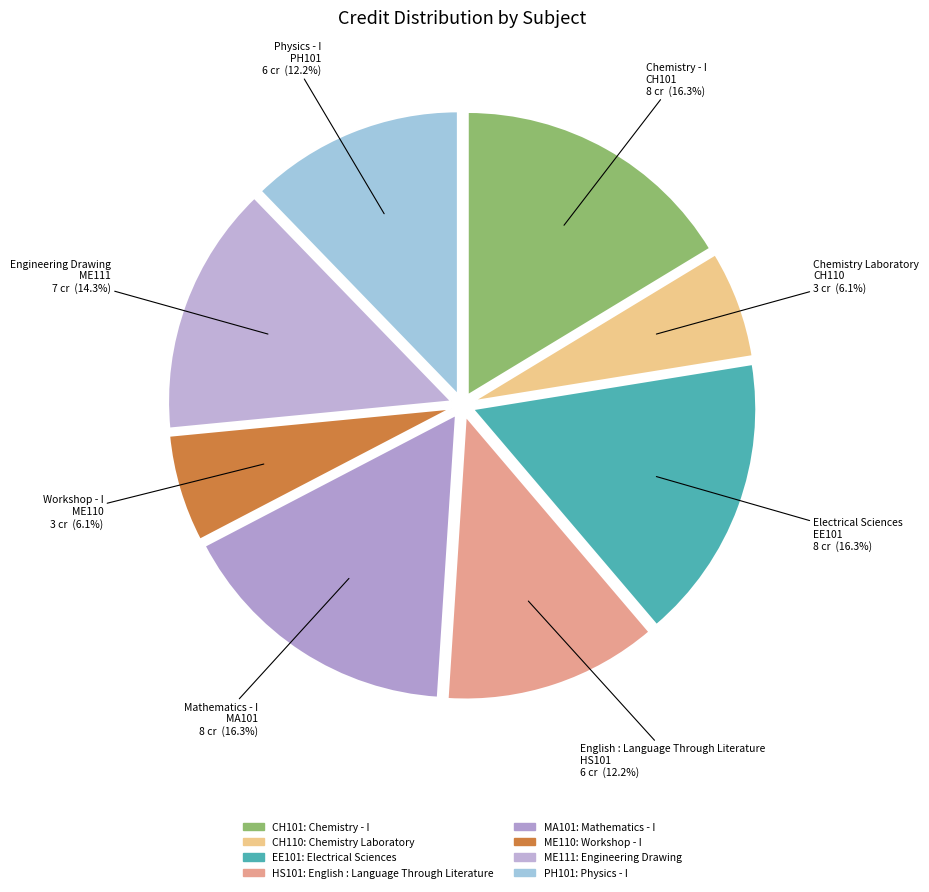

How many slices are in this pie chart?

8